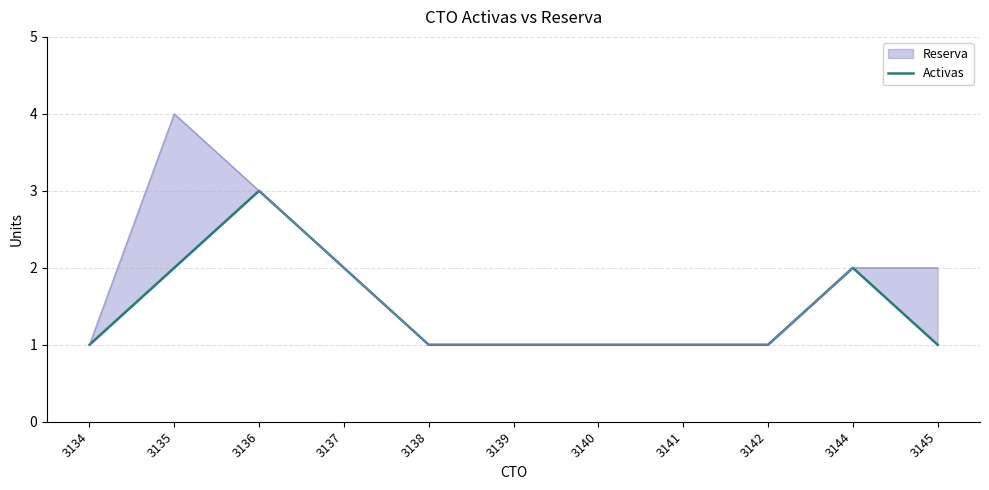

The chart shows a value of 1 at 3140. True or false?

True